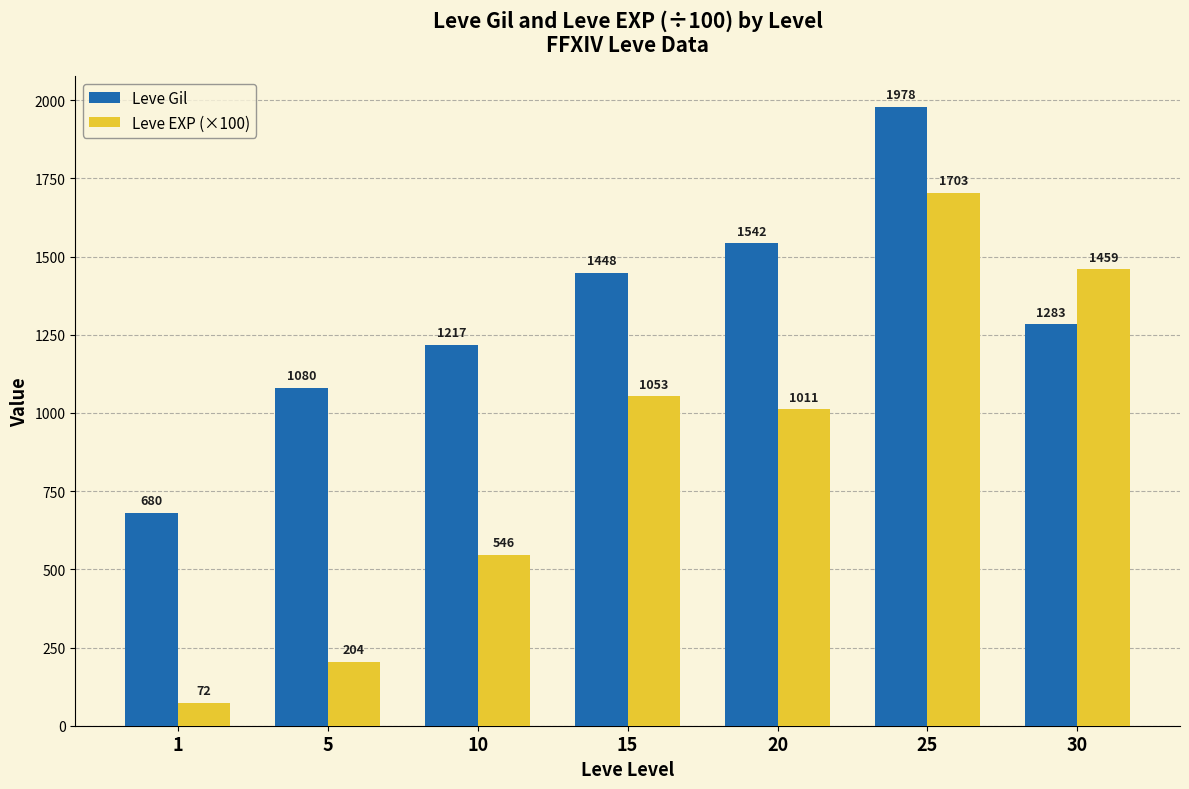

Rank the series by their maximum value, from lowest to highest.

Leve EXP (×100), Leve Gil